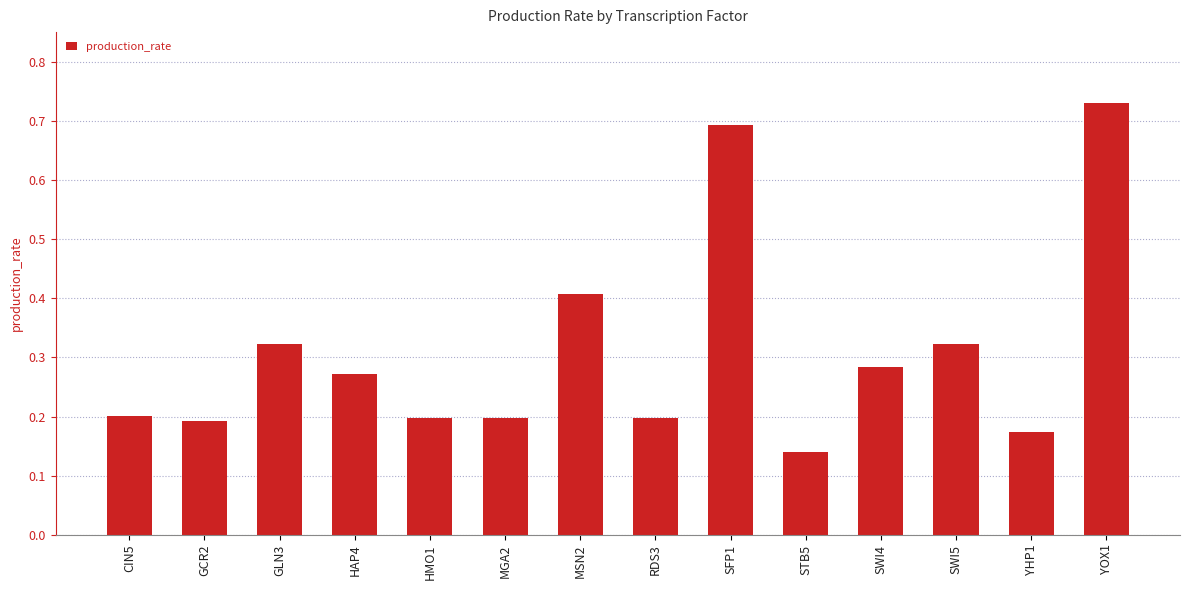

How many categories are shown in the chart?

14